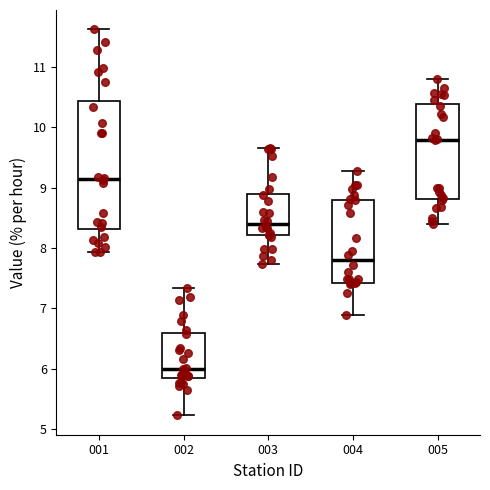

Where is the upper edge of the box at x = 001 on the y-axis? The values are not printed on the chart, so give them approximately, as read against the axis.

10.4